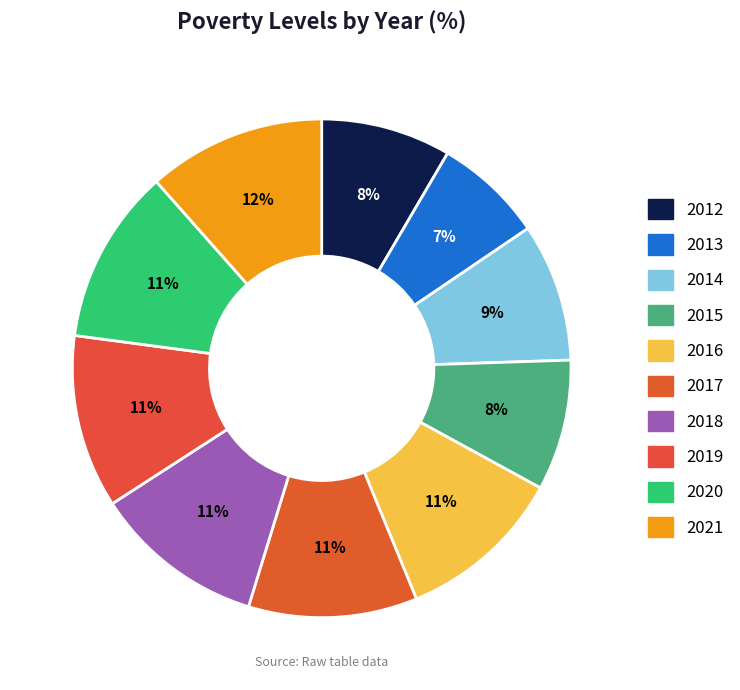

True or false: 2021 accounts for 22% of the total.

False